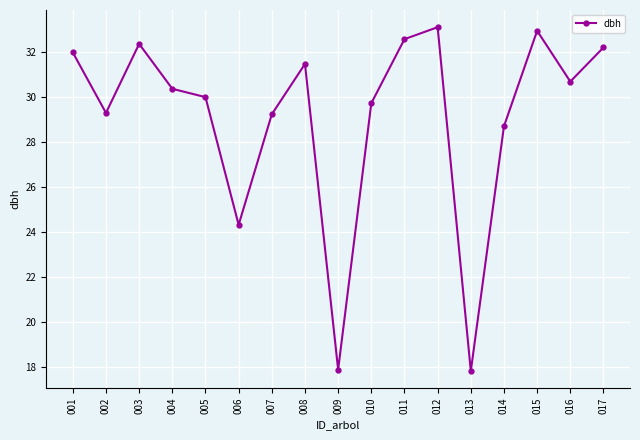

What is the greatest value displayed?

33.1